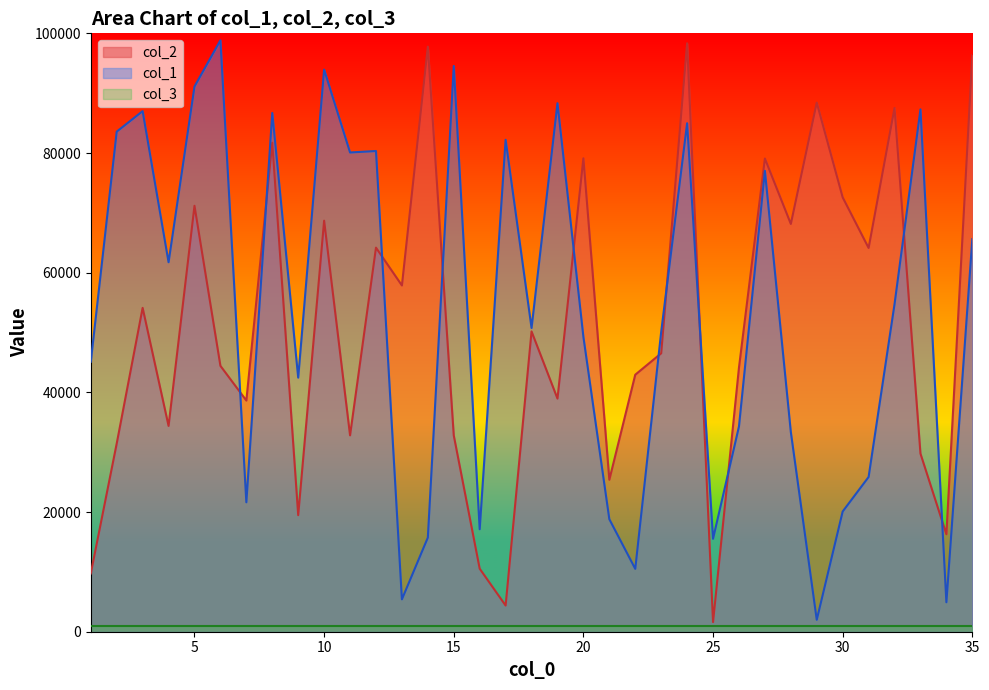

What is the sum of all col_1 values?

1861071